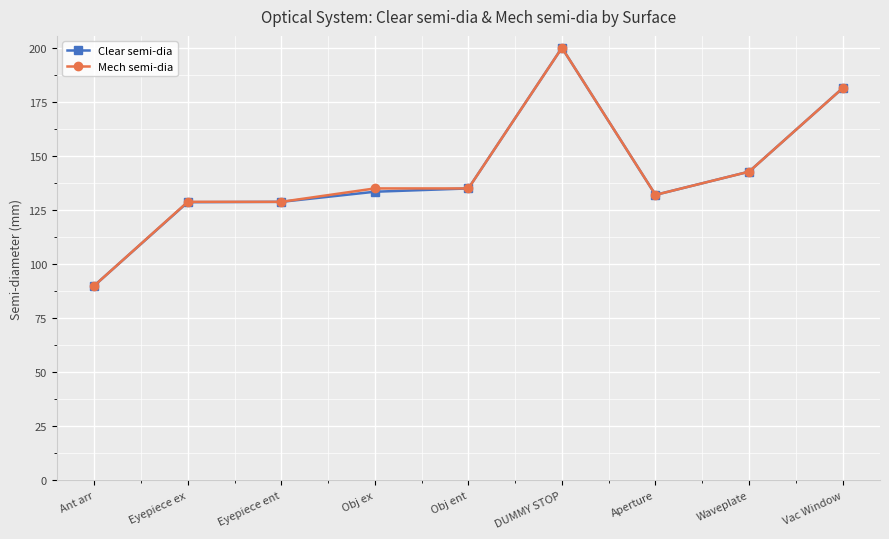

Is the value of Clear semi-dia at Eyepiece ent greater than the value of Mech semi-dia at Ant arr?

Yes